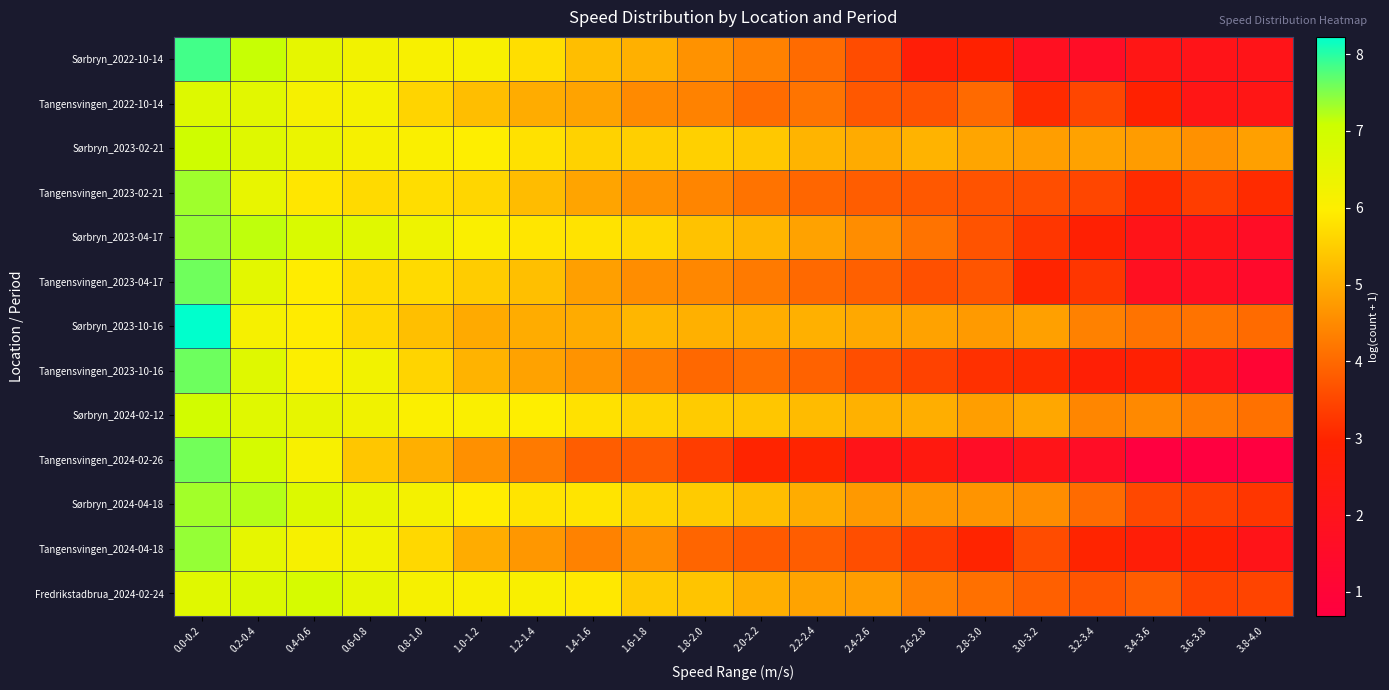

Reading right to left, extract all data points from this chart.

Sørbryn_2022-10-14: 3.8-4.0=2.1	3.6-3.8=2.1	3.4-3.6=2.2	3.2-3.4=1.6	3.0-3.2=1.8	2.8-3.0=2.9	2.6-2.8=2.7	2.4-2.6=3.6	2.2-2.4=4.0	2.0-2.2=4.4	1.8-2.0=4.6	1.6-1.8=5.1	1.4-1.6=5.3	1.2-1.4=5.7	1.0-1.2=6.1	0.8-1.0=6.1	0.6-0.8=6.2	0.4-0.6=6.5	0.2-0.4=7.1	0.0-0.2=7.8
Tangensvingen_2022-10-14: 3.8-4.0=2.2	3.6-3.8=2.2	3.4-3.6=2.9	3.2-3.4=3.5	3.0-3.2=3.1	2.8-3.0=4.0	2.6-2.8=3.7	2.4-2.6=3.8	2.2-2.4=4.2	2.0-2.2=4.1	1.8-2.0=4.4	1.6-1.8=4.5	1.4-1.6=4.9	1.2-1.4=5.0	1.0-1.2=5.3	0.8-1.0=5.6	0.6-0.8=6.2	0.4-0.6=6.2	0.2-0.4=6.6	0.0-0.2=6.7
Sørbryn_2023-02-21: 3.8-4.0=4.8	3.6-3.8=4.6	3.4-3.6=4.8	3.2-3.4=4.8	3.0-3.2=4.8	2.8-3.0=4.9	2.6-2.8=5.1	2.4-2.6=5.0	2.2-2.4=5.1	2.0-2.2=5.4	1.8-2.0=5.5	1.6-1.8=5.5	1.4-1.6=5.6	1.2-1.4=5.8	1.0-1.2=6.0	0.8-1.0=6.1	0.6-0.8=6.2	0.4-0.6=6.4	0.2-0.4=6.7	0.0-0.2=7.0
Tangensvingen_2023-02-21: 3.8-4.0=3.1	3.6-3.8=3.4	3.4-3.6=3.1	3.2-3.4=3.5	3.0-3.2=3.6	2.8-3.0=3.7	2.6-2.8=3.8	2.4-2.6=3.8	2.2-2.4=4.0	2.0-2.2=4.2	1.8-2.0=4.4	1.6-1.8=4.6	1.4-1.6=4.9	1.2-1.4=5.2	1.0-1.2=5.6	0.8-1.0=5.7	0.6-0.8=5.7	0.4-0.6=5.9	0.2-0.4=6.4	0.0-0.2=7.3
Sørbryn_2023-04-17: 3.8-4.0=1.6	3.6-3.8=2.1	3.4-3.6=2.1	3.2-3.4=2.8	3.0-3.2=3.3	2.8-3.0=3.7	2.6-2.8=4.2	2.4-2.6=4.5	2.2-2.4=4.9	2.0-2.2=5.1	1.8-2.0=5.3	1.6-1.8=5.6	1.4-1.6=5.8	1.2-1.4=5.9	1.0-1.2=6.1	0.8-1.0=6.3	0.6-0.8=6.6	0.4-0.6=6.8	0.2-0.4=7.2	0.0-0.2=7.4
Tangensvingen_2023-04-17: 3.8-4.0=1.4	3.6-3.8=1.8	3.4-3.6=1.8	3.2-3.4=3.3	3.0-3.2=3.0	2.8-3.0=3.7	2.6-2.8=3.6	2.4-2.6=3.9	2.2-2.4=4.0	2.0-2.2=4.3	1.8-2.0=4.5	1.6-1.8=4.5	1.4-1.6=4.8	1.2-1.4=5.3	1.0-1.2=5.5	0.8-1.0=5.7	0.6-0.8=5.7	0.4-0.6=5.9	0.2-0.4=6.6	0.0-0.2=7.6
Sørbryn_2023-10-16: 3.8-4.0=4.0	3.6-3.8=4.2	3.4-3.6=4.2	3.2-3.4=4.4	3.0-3.2=4.8	2.8-3.0=4.7	2.6-2.8=4.9	2.4-2.6=4.9	2.2-2.4=5.1	2.0-2.2=5.0	1.8-2.0=5.0	1.6-1.8=5.1	1.4-1.6=5.0	1.2-1.4=5.0	1.0-1.2=5.0	0.8-1.0=5.3	0.6-0.8=5.6	0.4-0.6=5.9	0.2-0.4=6.1	0.0-0.2=8.2
Tangensvingen_2023-10-16: 3.8-4.0=1.1	3.6-3.8=2.1	3.4-3.6=2.8	3.2-3.4=2.8	3.0-3.2=3.1	2.8-3.0=3.2	2.6-2.8=3.4	2.4-2.6=3.6	2.2-2.4=3.9	2.0-2.2=4.1	1.8-2.0=4.0	1.6-1.8=4.3	1.4-1.6=4.6	1.2-1.4=4.8	1.0-1.2=5.1	0.8-1.0=5.6	0.6-0.8=6.2	0.4-0.6=6.0	0.2-0.4=6.7	0.0-0.2=7.6
Sørbryn_2024-02-12: 3.8-4.0=4.1	3.6-3.8=4.3	3.4-3.6=4.5	3.2-3.4=4.4	3.0-3.2=4.9	2.8-3.0=4.8	2.6-2.8=5.0	2.4-2.6=5.1	2.2-2.4=5.2	2.0-2.2=5.4	1.8-2.0=5.4	1.6-1.8=5.6	1.4-1.6=5.8	1.2-1.4=6.0	1.0-1.2=6.0	0.8-1.0=6.0	0.6-0.8=6.3	0.4-0.6=6.5	0.2-0.4=6.6	0.0-0.2=6.9
Tangensvingen_2024-02-26: 3.8-4.0=0.7	3.6-3.8=0.7	3.4-3.6=0.7	3.2-3.4=1.6	3.0-3.2=2.1	2.8-3.0=1.6	2.6-2.8=2.4	2.4-2.6=2.1	2.2-2.4=3.0	2.0-2.2=3.0	1.8-2.0=3.4	1.6-1.8=3.8	1.4-1.6=3.8	1.2-1.4=4.3	1.0-1.2=4.6	0.8-1.0=5.0	0.6-0.8=5.4	0.4-0.6=6.1	0.2-0.4=6.9	0.0-0.2=7.6
Sørbryn_2024-04-18: 3.8-4.0=3.3	3.6-3.8=3.4	3.4-3.6=3.5	3.2-3.4=4.0	3.0-3.2=4.5	2.8-3.0=4.6	2.6-2.8=4.7	2.4-2.6=4.7	2.2-2.4=5.0	2.0-2.2=5.3	1.8-2.0=5.5	1.6-1.8=5.6	1.4-1.6=5.8	1.2-1.4=5.8	1.0-1.2=5.9	0.8-1.0=6.2	0.6-0.8=6.5	0.4-0.6=6.7	0.2-0.4=7.2	0.0-0.2=7.3
Tangensvingen_2024-04-18: 3.8-4.0=2.1	3.6-3.8=2.8	3.4-3.6=2.7	3.2-3.4=3.0	3.0-3.2=3.6	2.8-3.0=3.0	2.6-2.8=3.3	2.4-2.6=3.6	2.2-2.4=3.8	2.0-2.2=3.8	1.8-2.0=4.0	1.6-1.8=4.5	1.4-1.6=4.4	1.2-1.4=4.7	1.0-1.2=5.0	0.8-1.0=5.6	0.6-0.8=6.2	0.4-0.6=6.1	0.2-0.4=6.5	0.0-0.2=7.4
Fredrikstadbrua_2024-02-24: 3.8-4.0=3.5	3.6-3.8=3.4	3.4-3.6=3.8	3.2-3.4=3.7	3.0-3.2=3.9	2.8-3.0=4.1	2.6-2.8=4.4	2.4-2.6=4.8	2.2-2.4=4.9	2.0-2.2=5.0	1.8-2.0=5.3	1.6-1.8=5.5	1.4-1.6=5.9	1.2-1.4=6.1	1.0-1.2=6.1	0.8-1.0=6.2	0.6-0.8=6.5	0.4-0.6=6.8	0.2-0.4=6.7	0.0-0.2=6.6